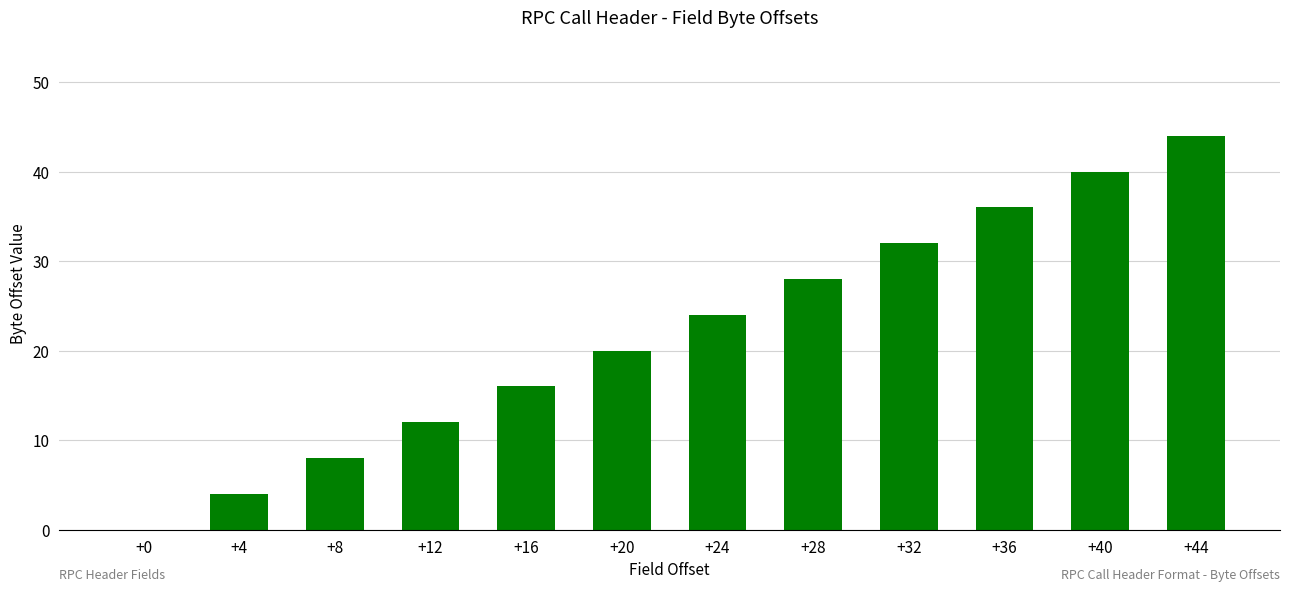

Does the chart contain stacked bars?

No